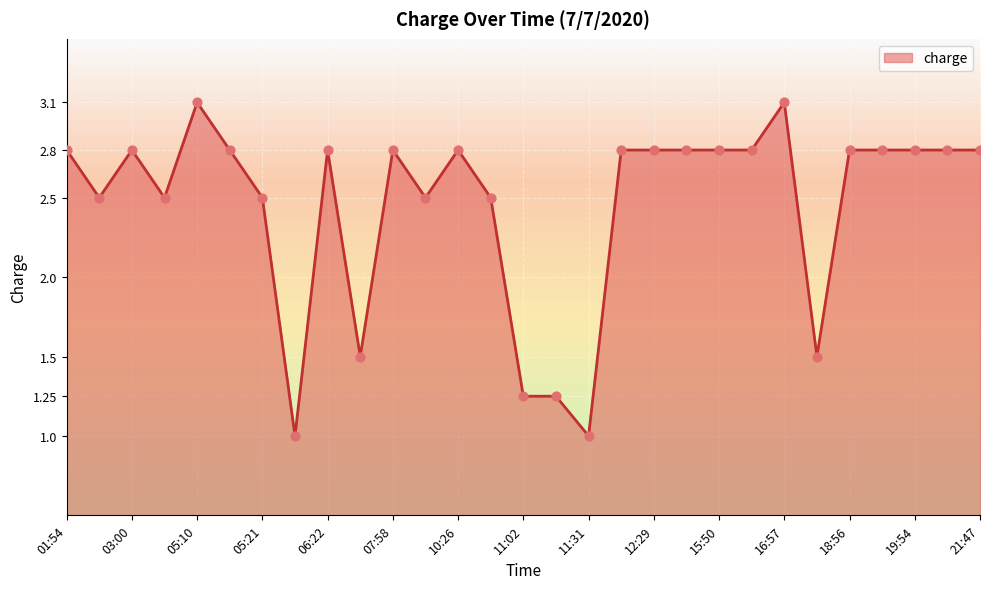

What is the difference between the maximum and minimum values?

2.1